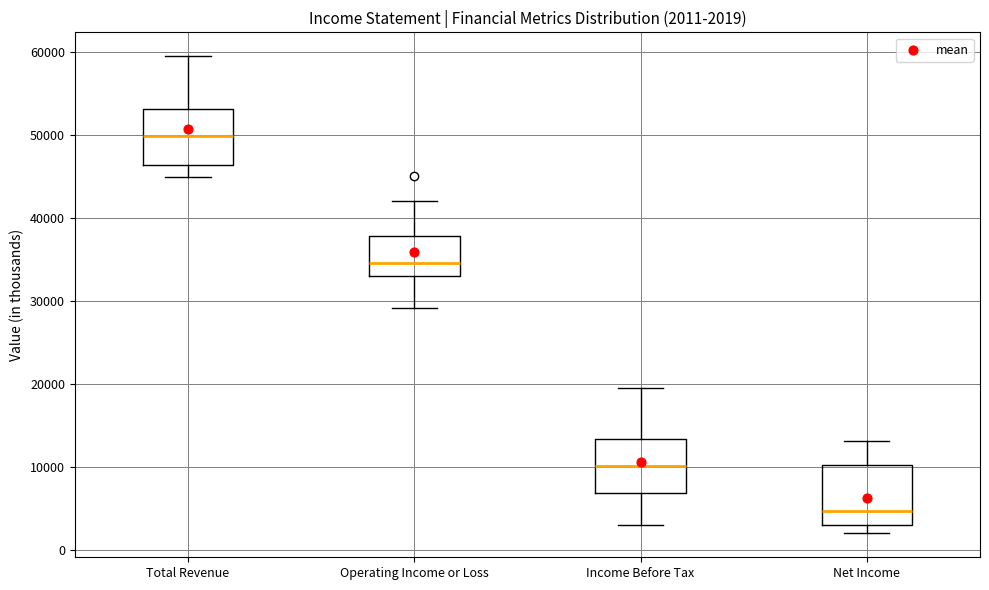

Which box has the highest median line?

Total Revenue